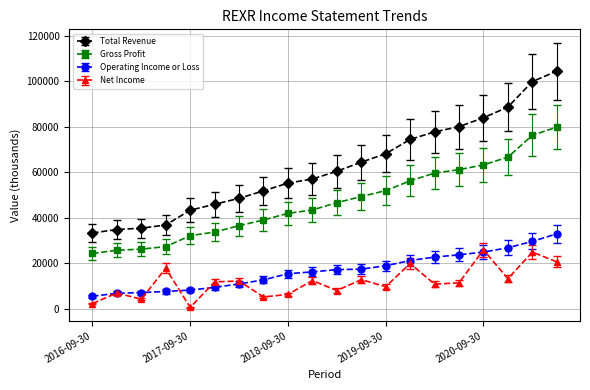

What are all the series names shown in the legend?

Total Revenue, Gross Profit, Operating Income or Loss, Net Income